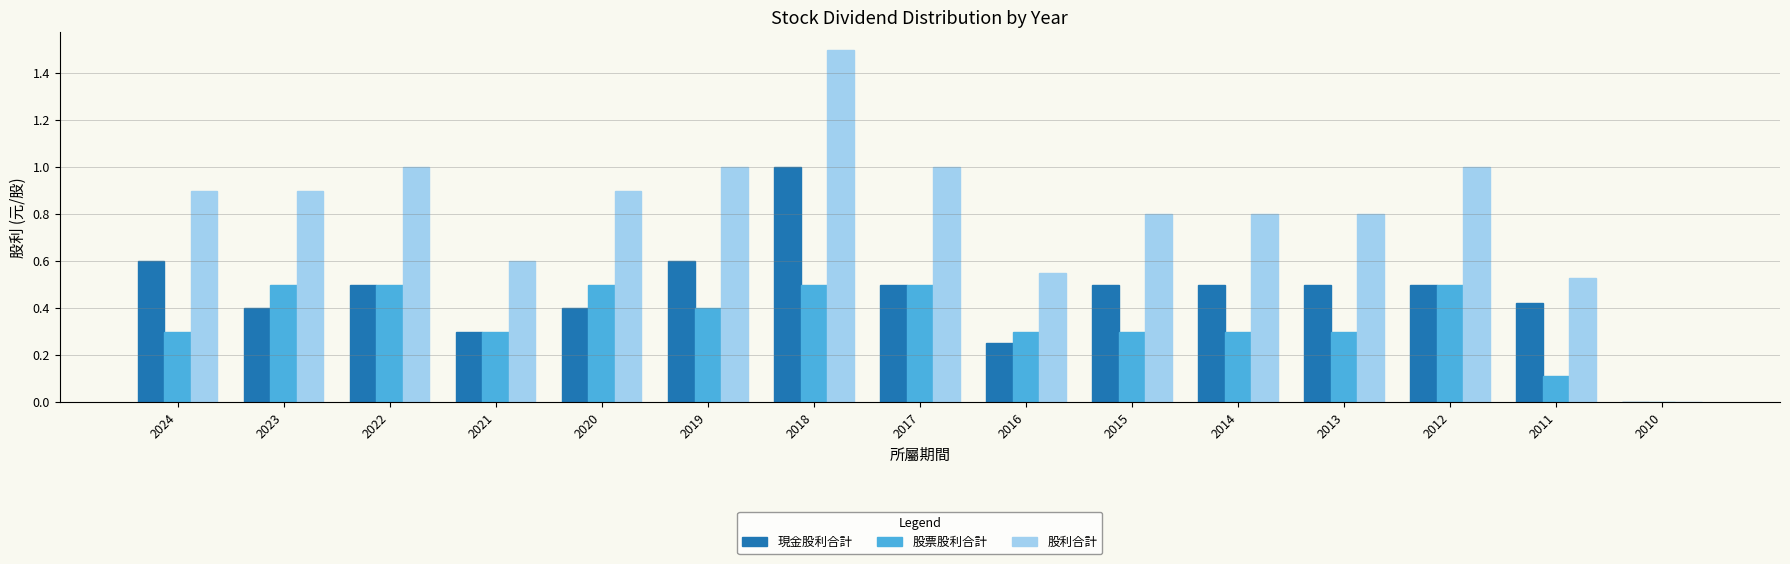

Which series changed the most between 2017 and 2016?

股利合計